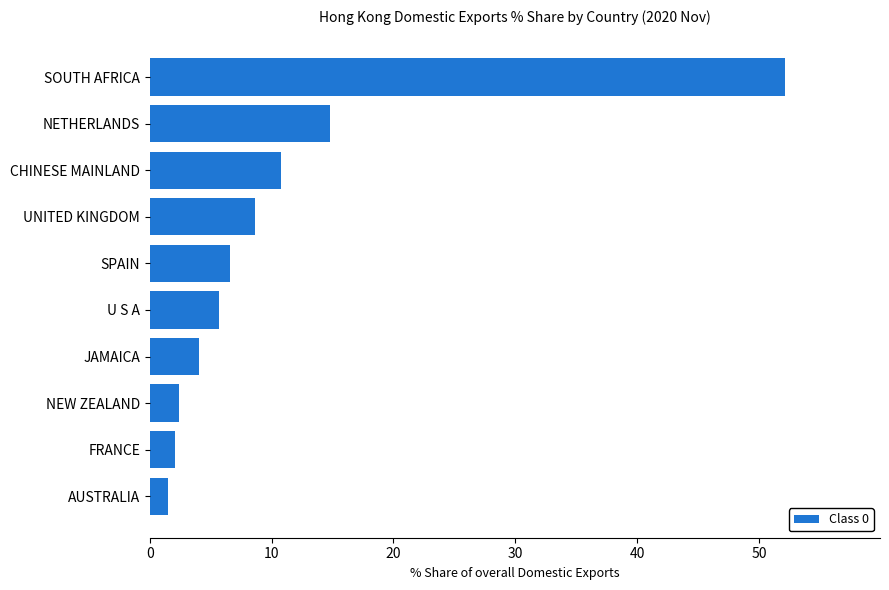

Does the chart contain stacked bars?

No